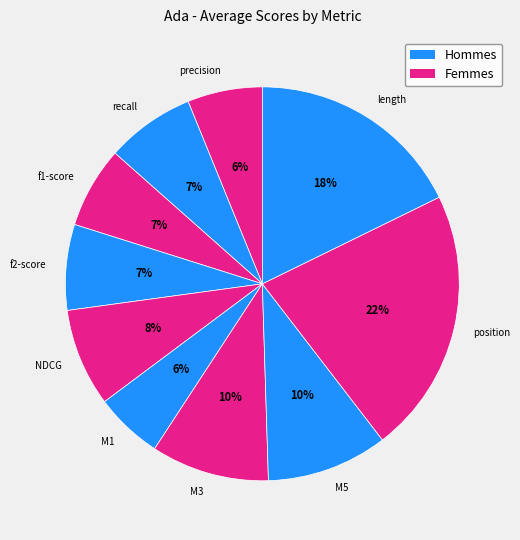

How many segments does this pie chart have?

10